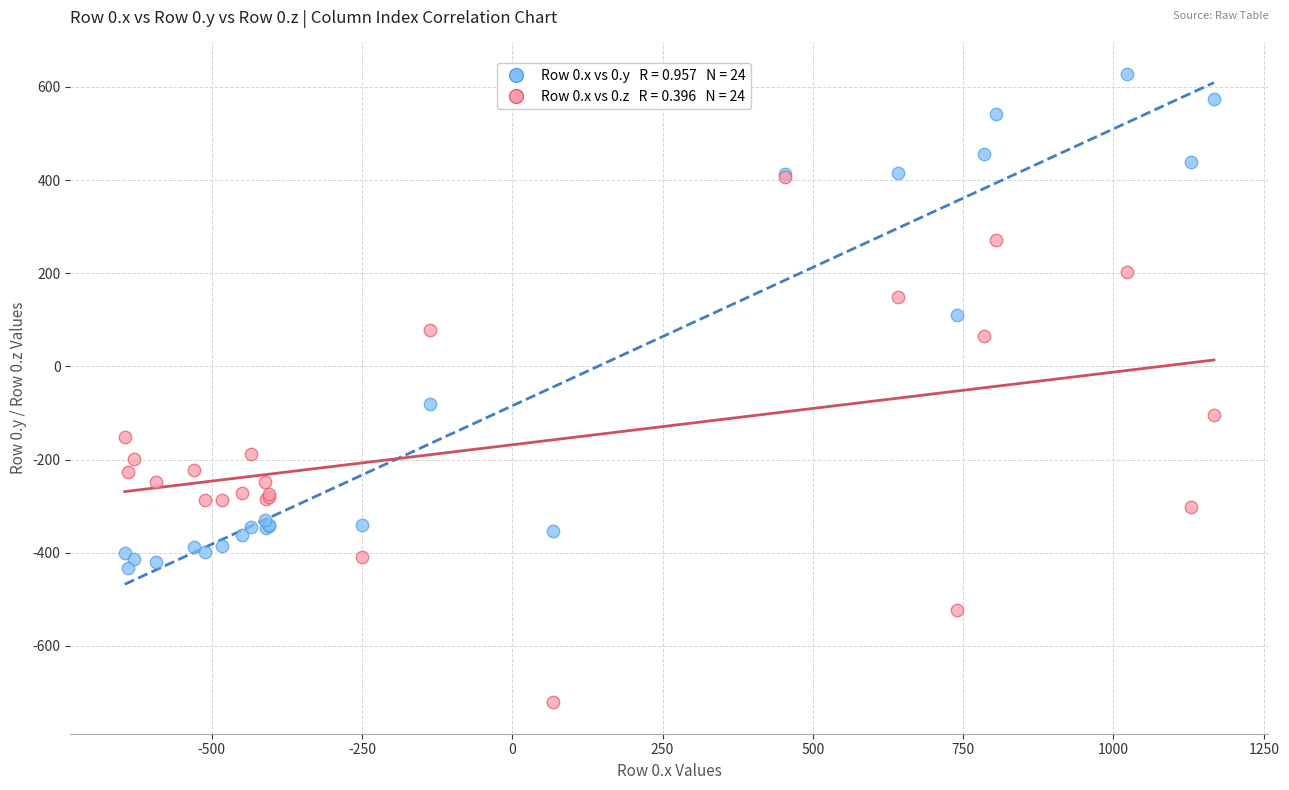

Across all series, what Y value is closest to -46?

-81.6